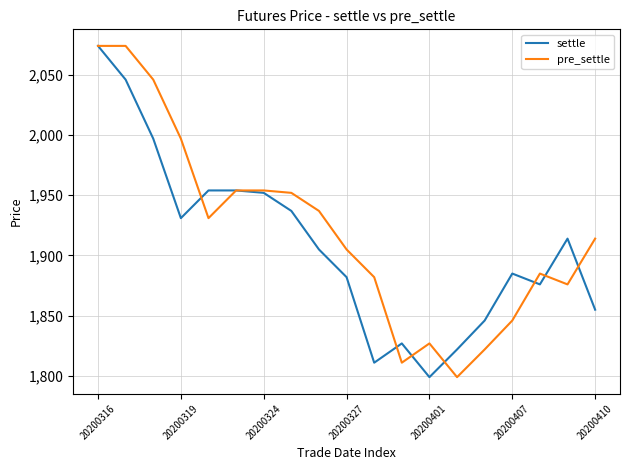

What is the lowest value of the settle series?

1799